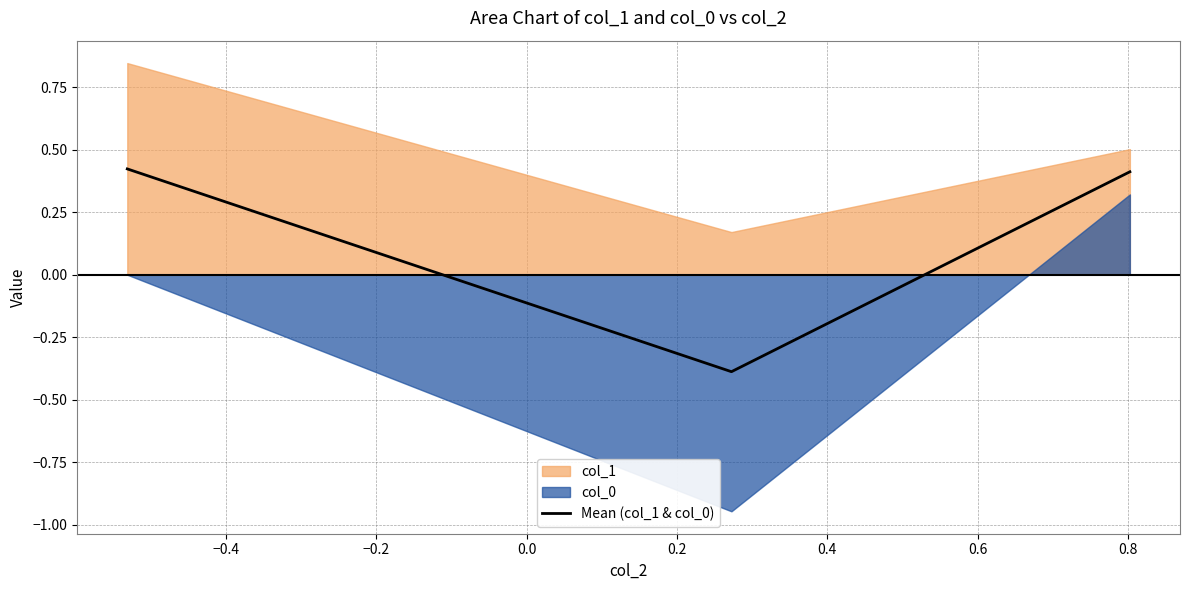

What is the lowest value of the Mean (col_1 & col_0) series?

-0.4